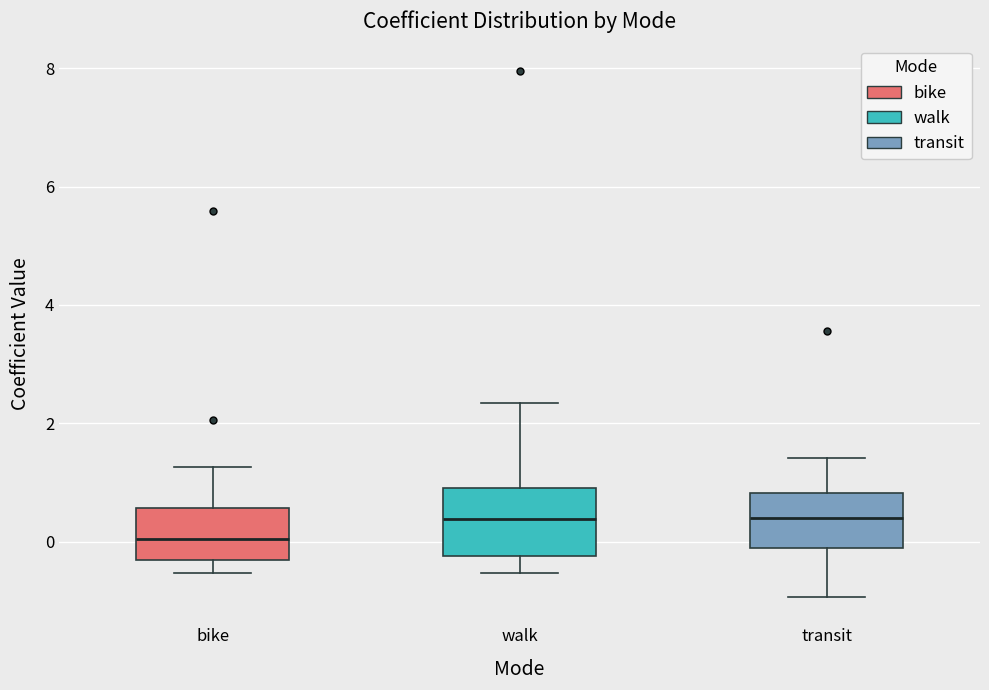

Where does the lower whisker of the box for transit end on the y-axis? The values are not printed on the chart, so give them approximately, as read against the axis.

-1.0